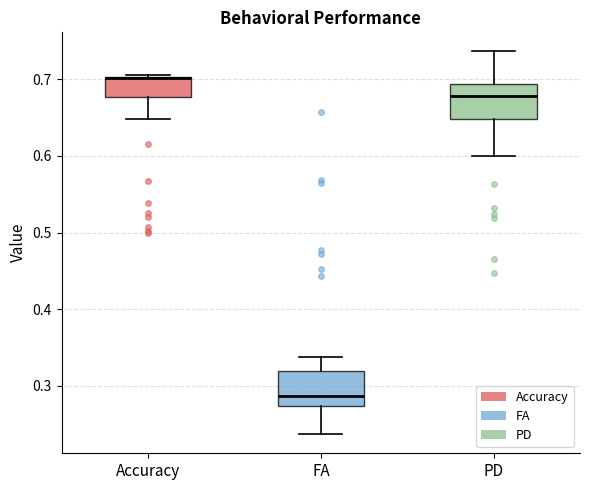

Reading left to right, transcribe this box plot: for each box, give where its median line is, the range the box spans, and where its two whiskers end, as read against the y-axis. The values are not printed on the chart, so give them approximately, as read against the axis.

Accuracy: median 0.70 (drawn on the box's upper edge), box 0.68 to 0.70, whiskers 0.65 to 0.71
FA: median 0.29, box 0.27 to 0.32, whiskers 0.24 to 0.34
PD: median 0.68, box 0.65 to 0.69, whiskers 0.60 to 0.74